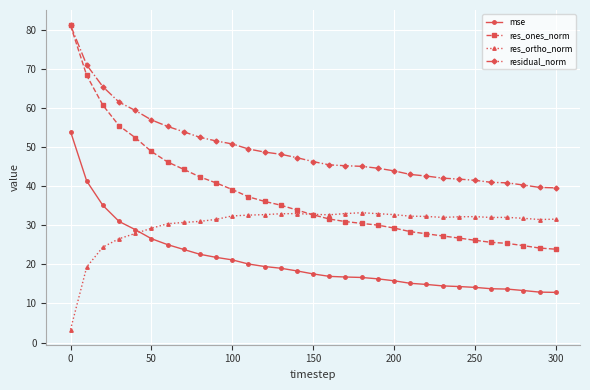

After their last crossing, which series has the higher values: mse or res_ortho_norm?

res_ortho_norm